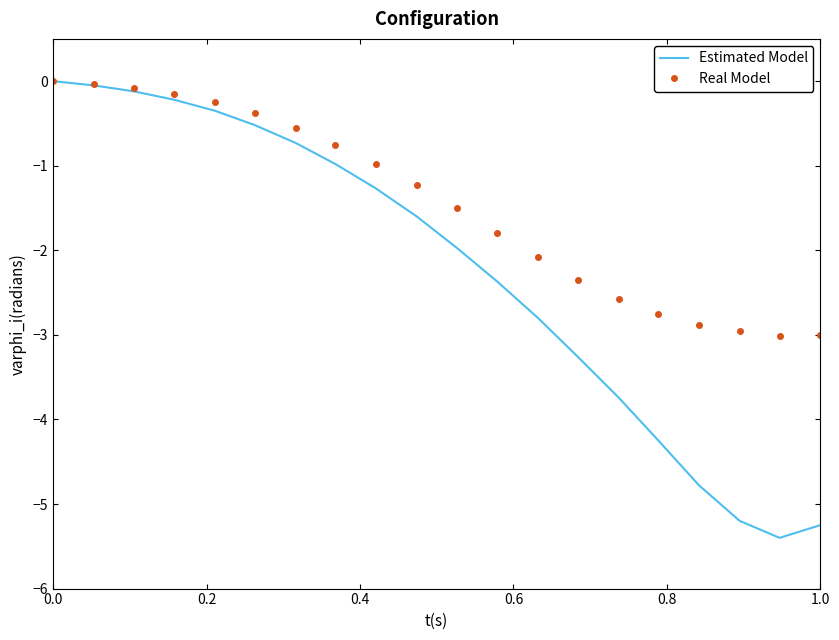

What is the average value of the Estimated Model series?

-2.2